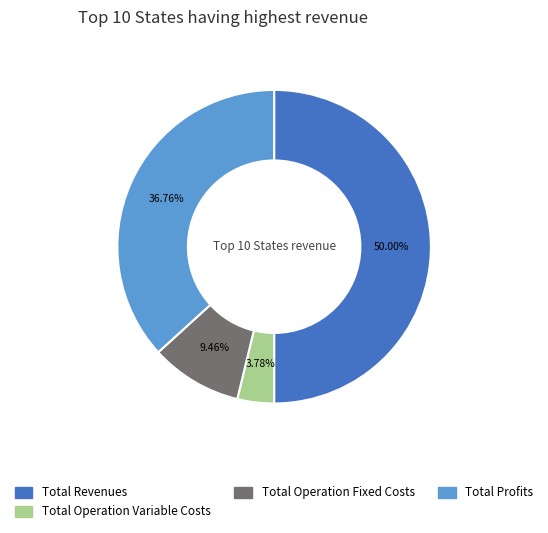

How many slices are in this pie chart?

4